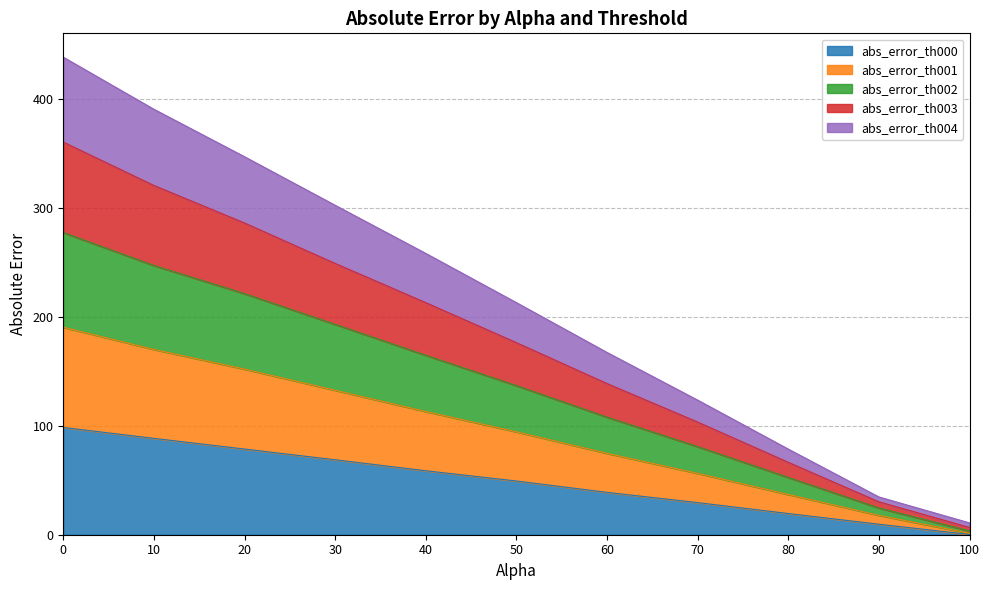

What is the total value across all series at 10?

390.4